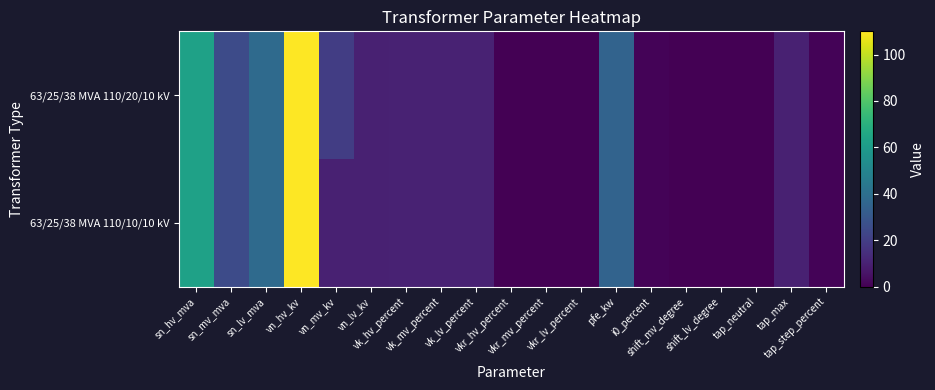

Rank the series by their average value, from highest to lowest.

63/25/38 MVA 110/20/10 kV, 63/25/38 MVA 110/10/10 kV